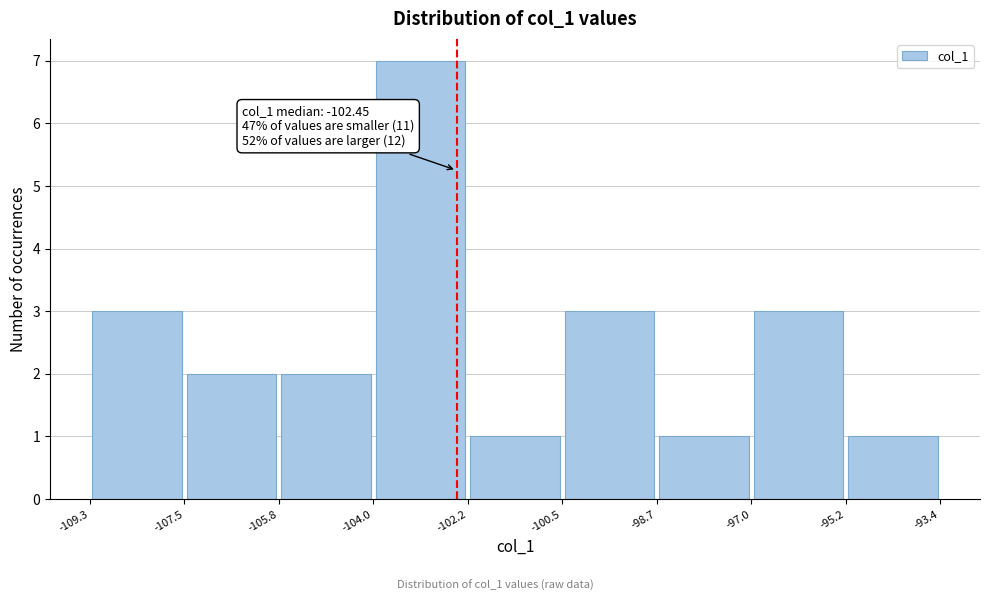

Which range on the x-axis has the tallest bar?

-104.0 to -102.2